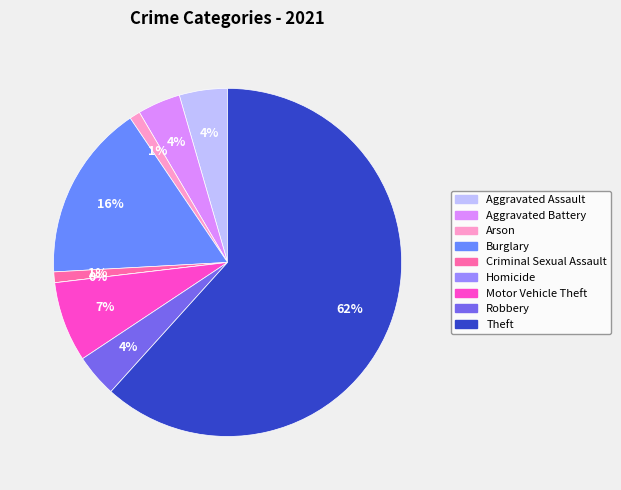

To the nearest percent, what is the combined percentage of Theft and Robbery?

66%